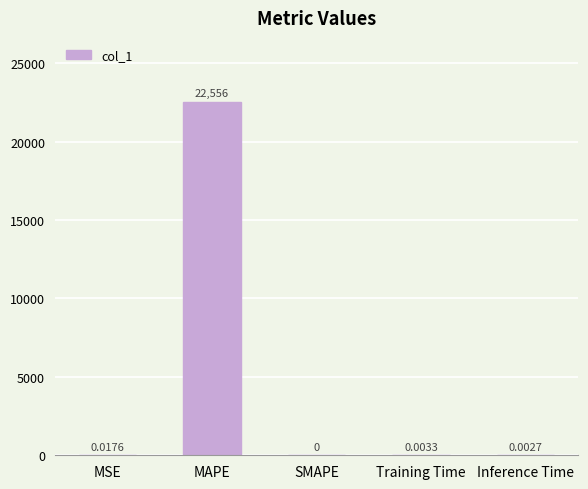

Are the bars grouped side by side (vs. stacked)?

No